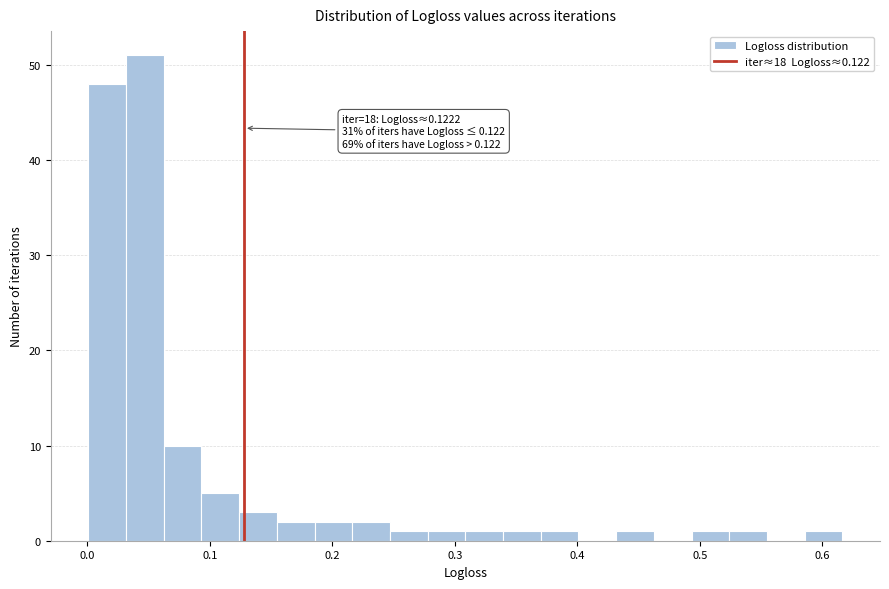

Read against the x-axis, roughly where is the centre of the tallest bar?

0.05